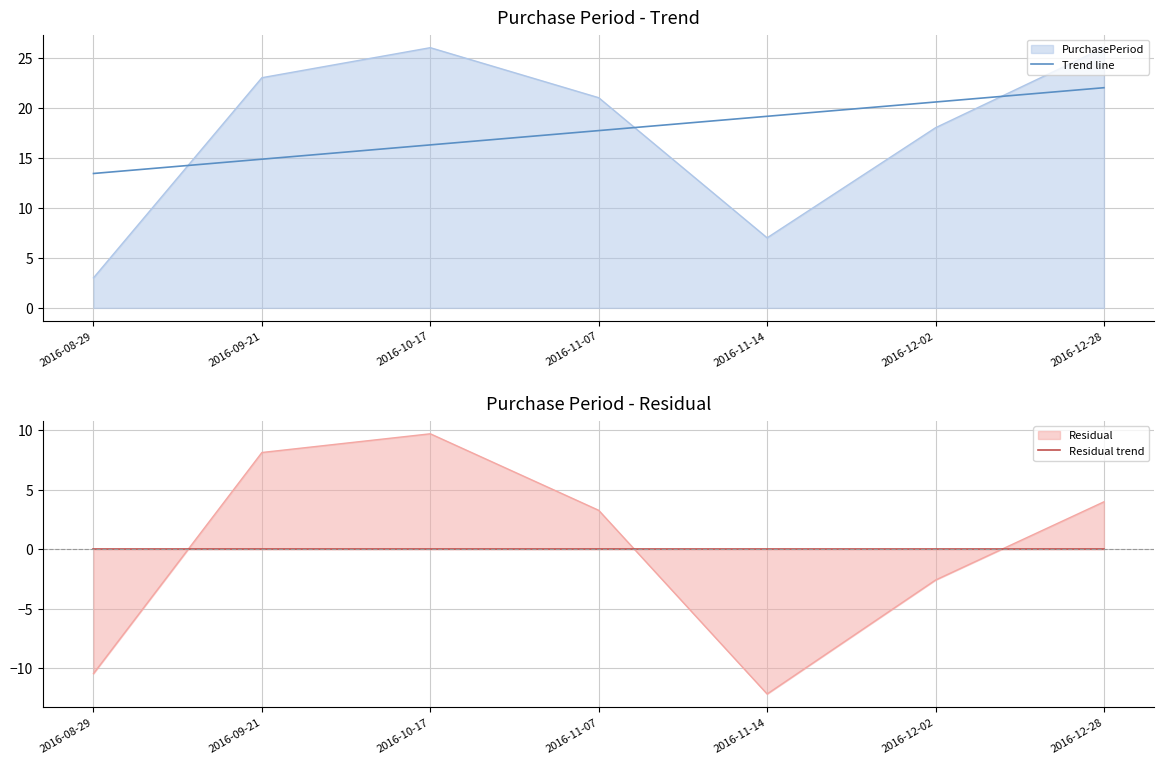

At which label does Trend line first exceed 17?

2016-11-07